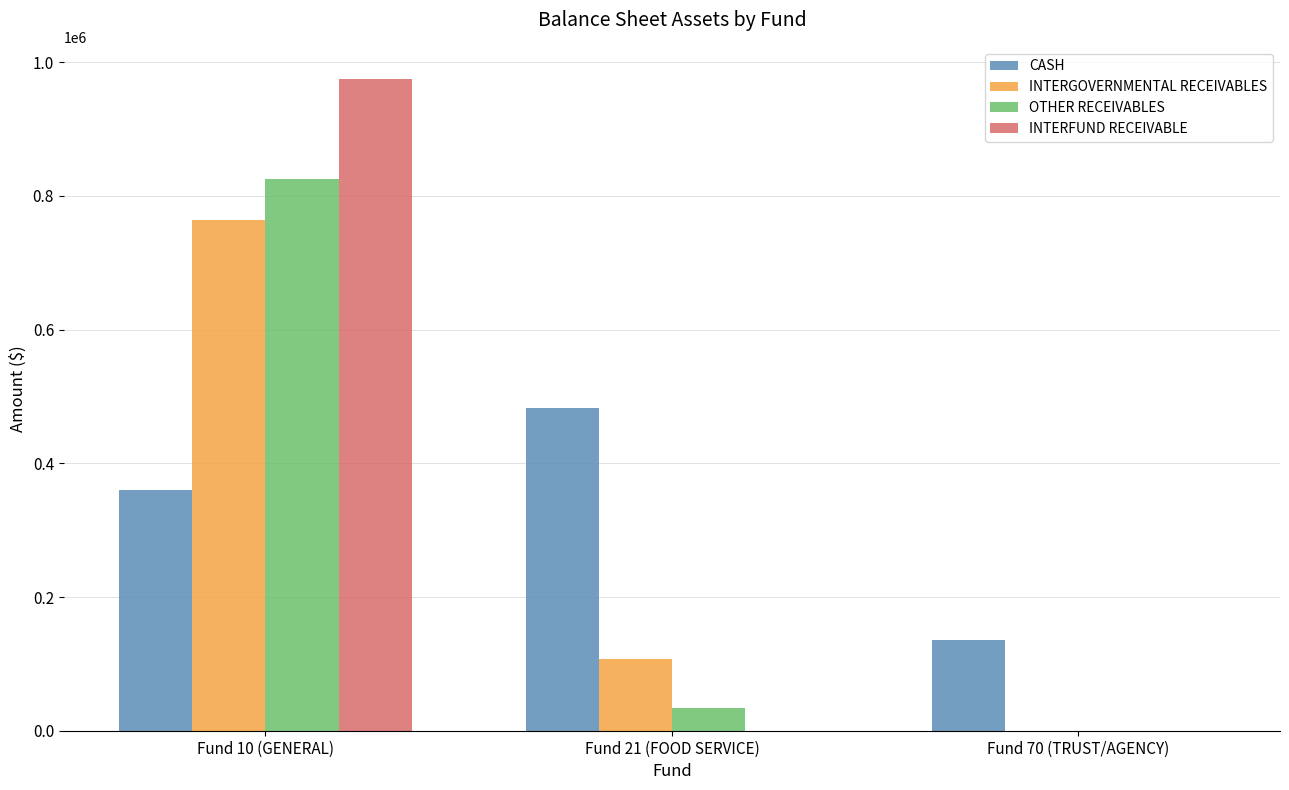

True or false: INTERFUND RECEIVABLE has a value of 504474.1 at Fund 70 (TRUST/AGENCY).

False